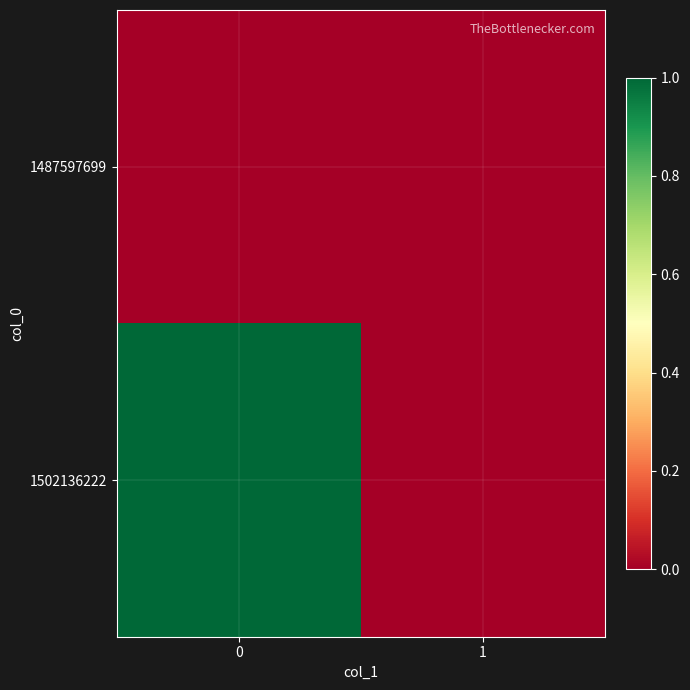

List the series in order of their overall mean, lowest first.

1487597699, 1502136222